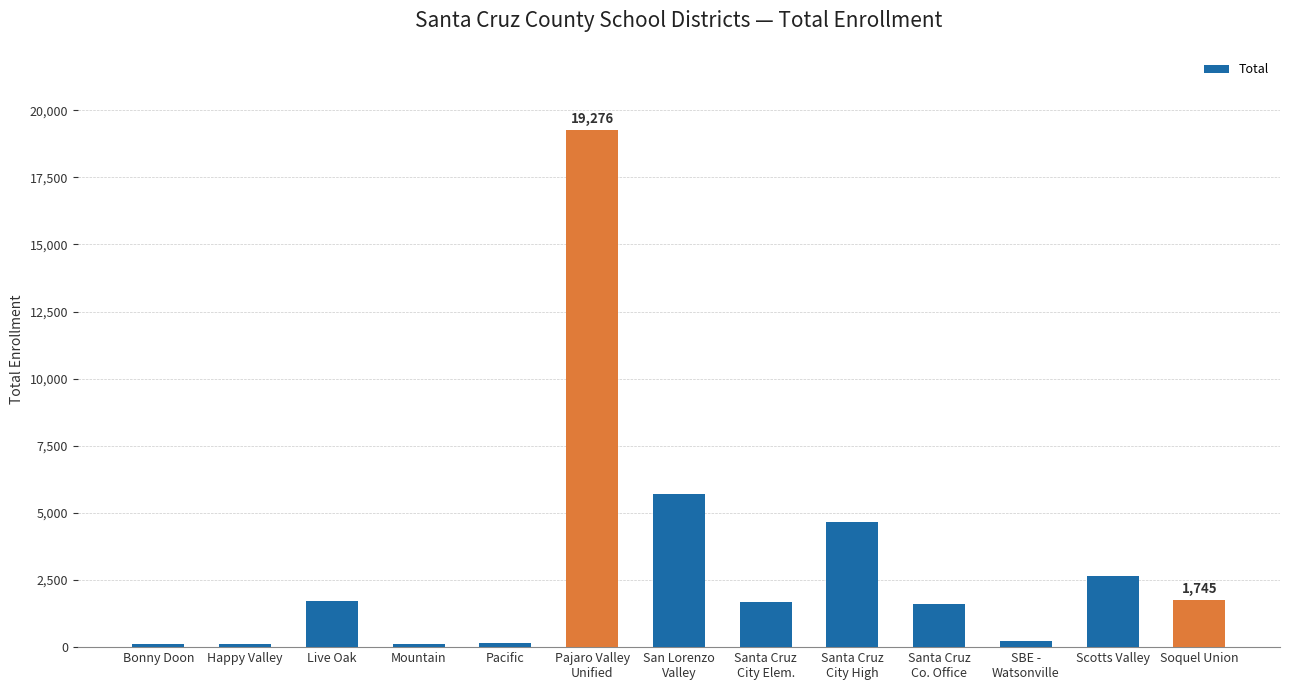

What is the difference between the maximum and minimum values?

19171